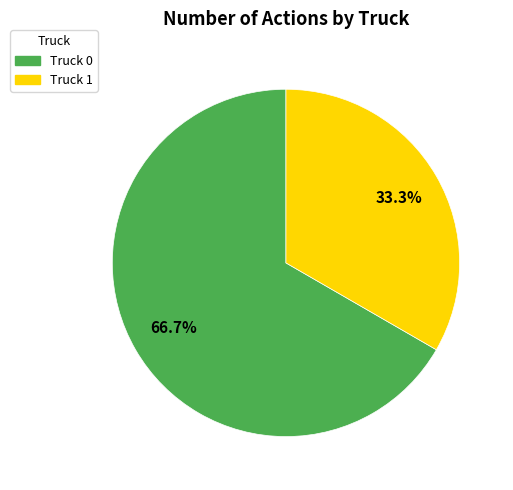

How many slices are in this pie chart?

2